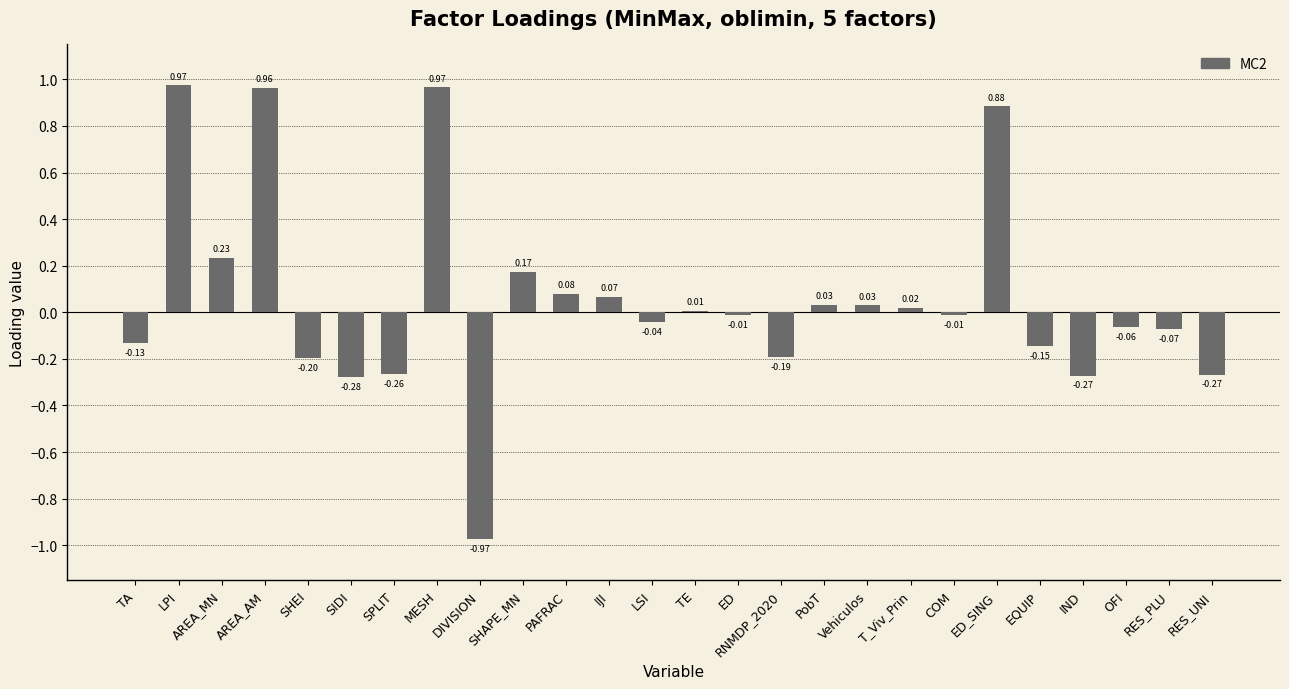

What is the sum of all values?

1.5